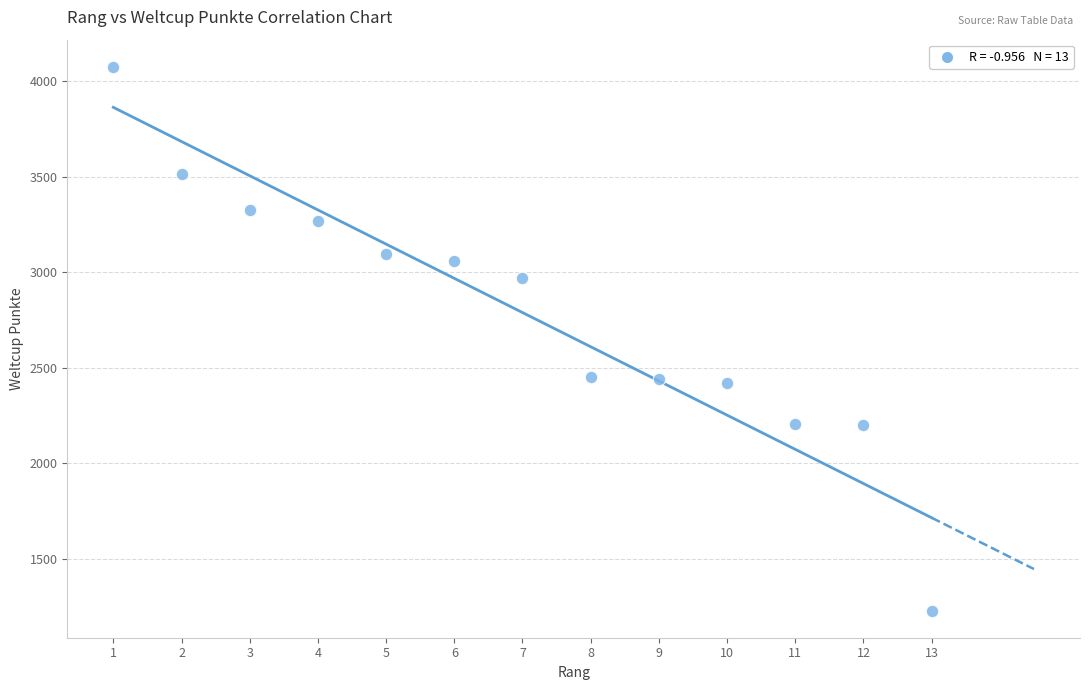

What is the range of X values (max minus min)?

12